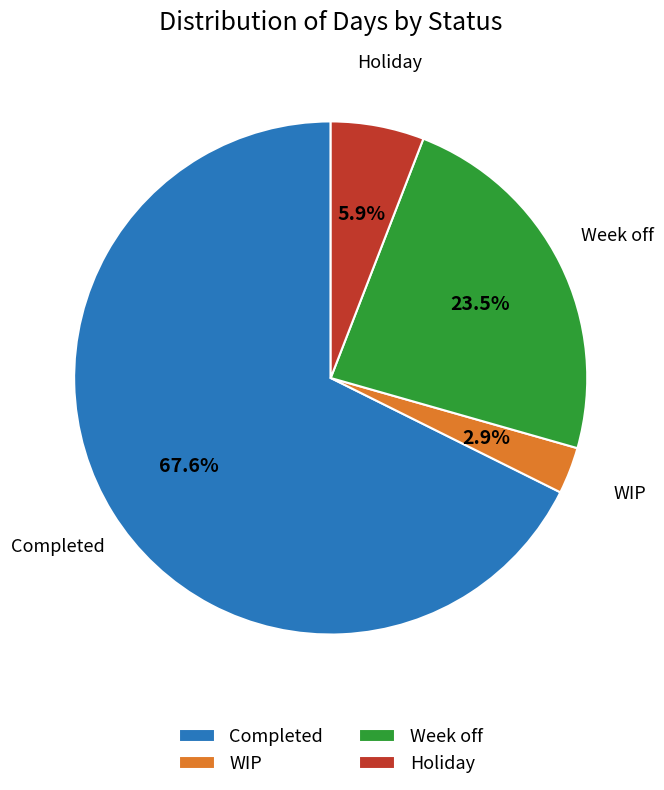

Is there a majority slice in this chart?

Yes